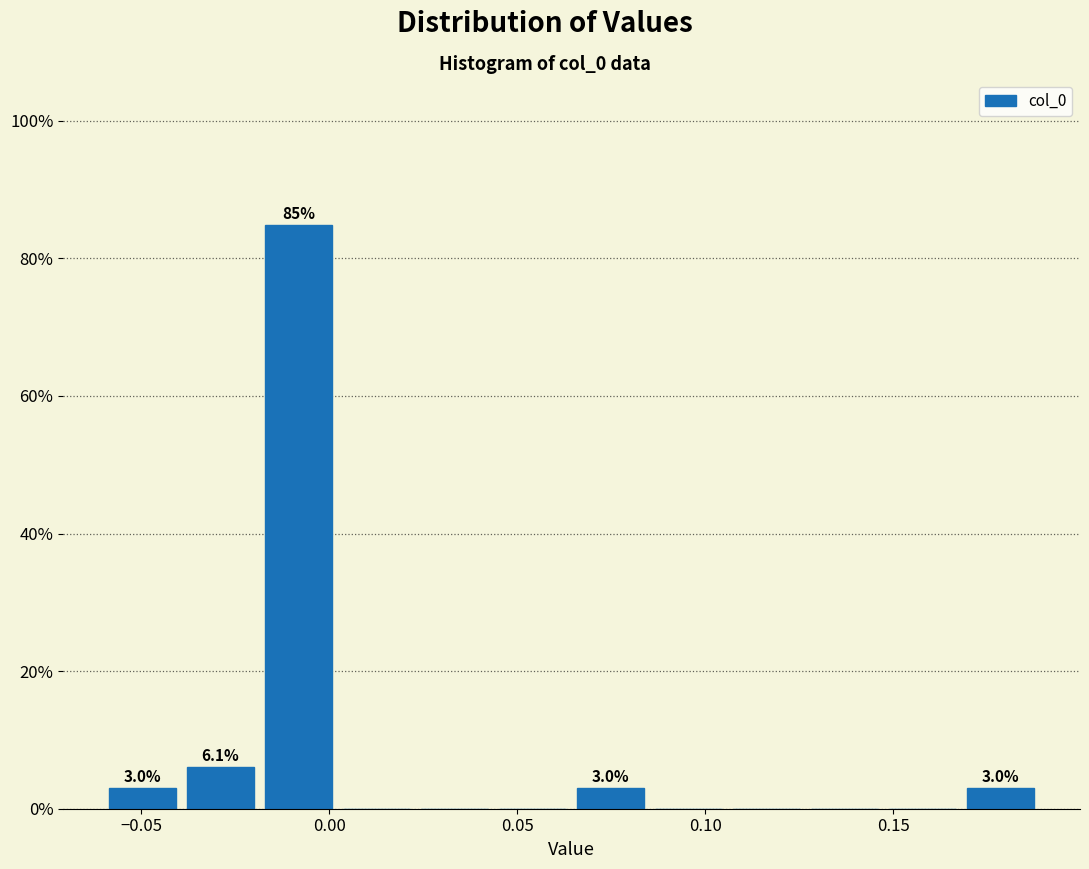

Over which range of the x-axis is the bar tallest?

-0.020 to 0.000